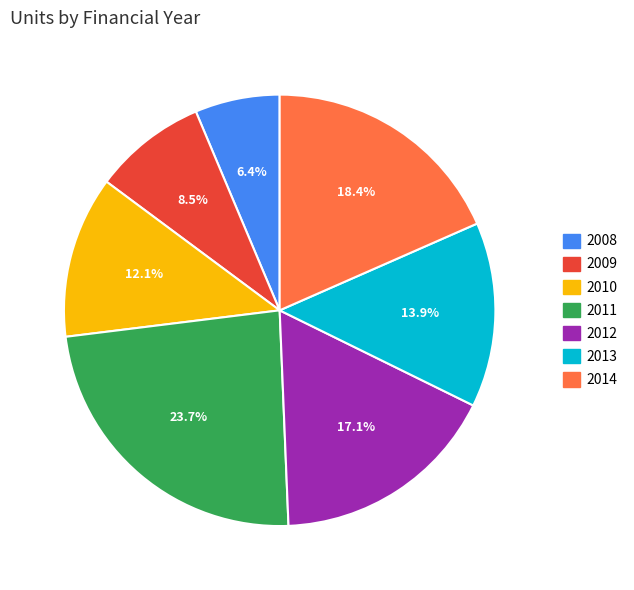

Between 2013 and 2009, which is larger?

2013